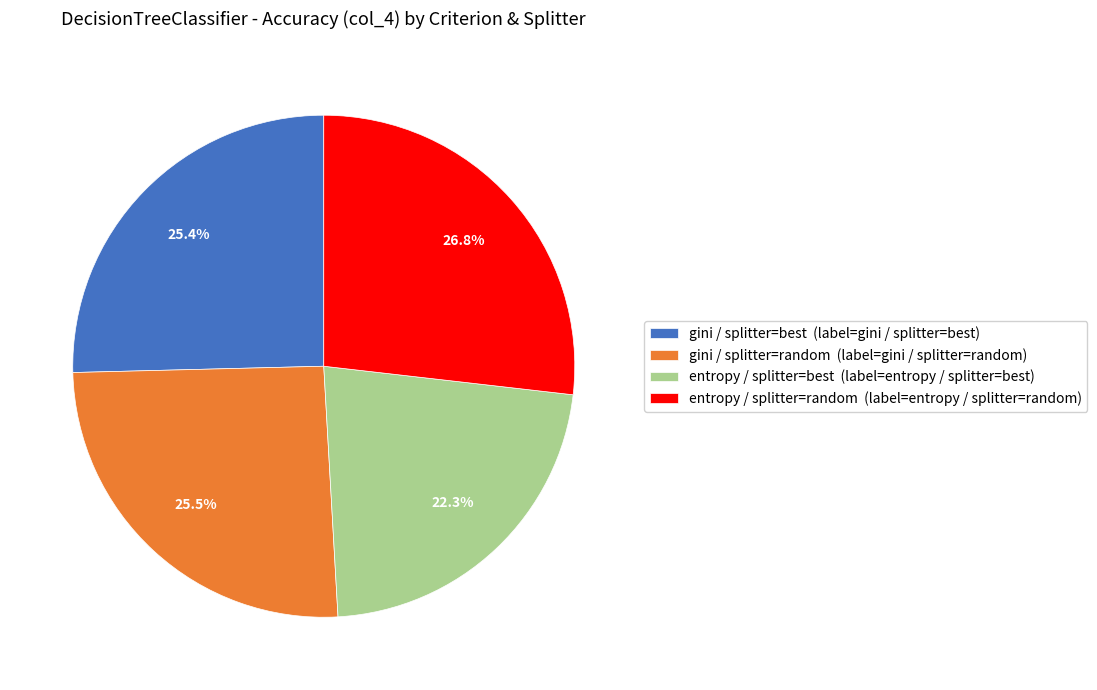

Which has a higher value, entropy / splitter=random (label=entropy / splitter=random) or gini / splitter=best (label=gini / splitter=best)?

entropy / splitter=random (label=entropy / splitter=random)